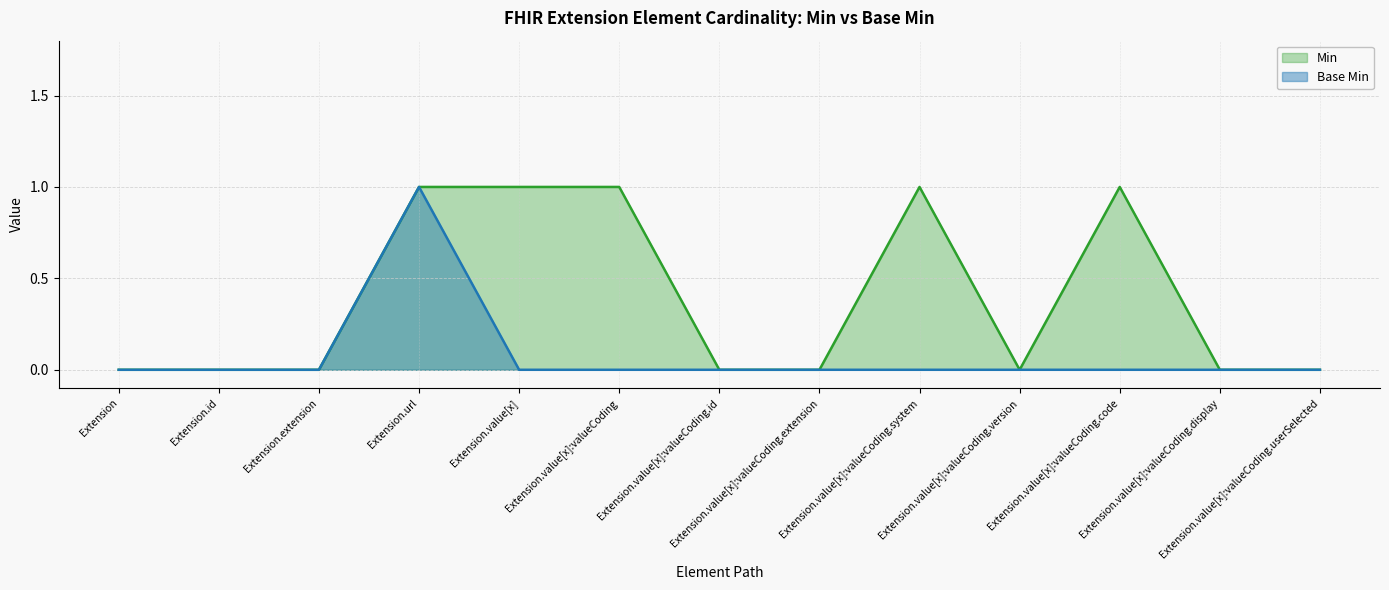

At Extension.value[x]:valueCoding.system, list the series in order from largest to smallest.

Min, Base Min